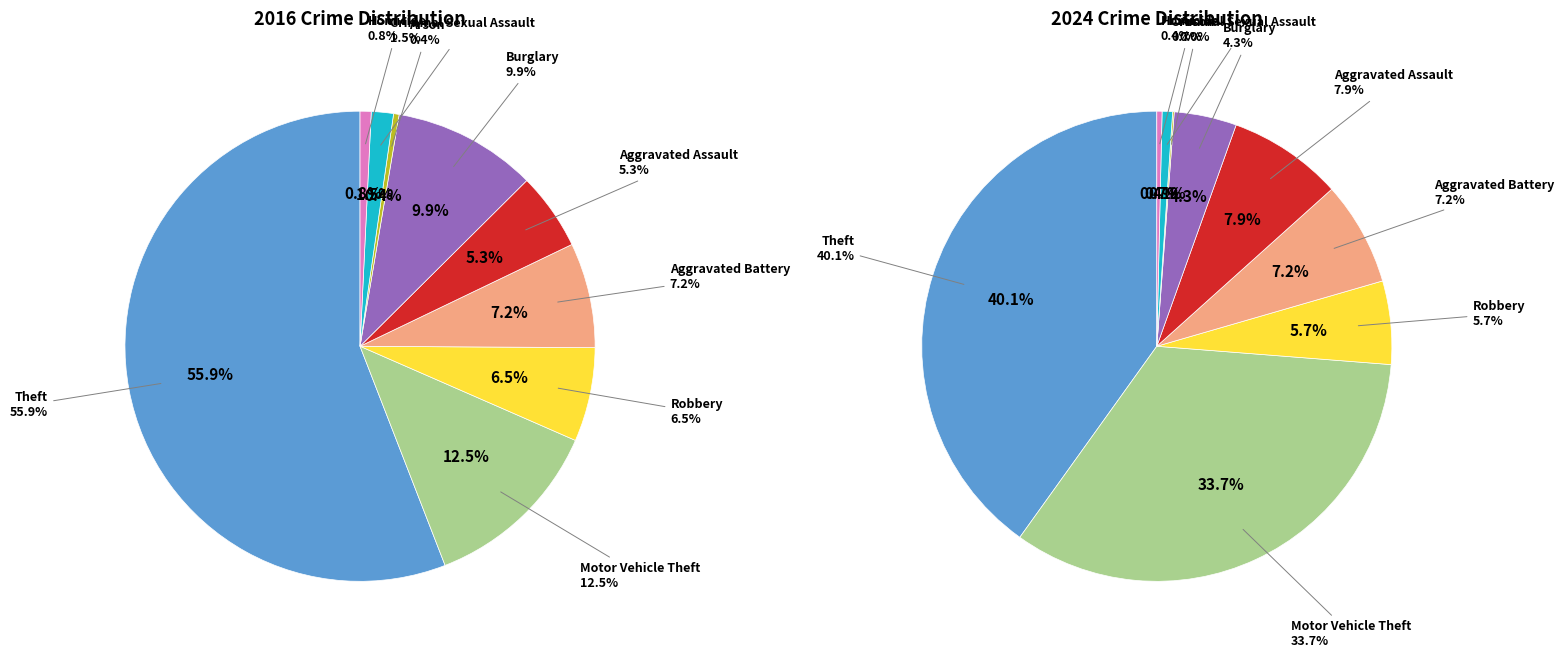

To the nearest percent, what is the difference between the largest and smallest slice percentages?

56%